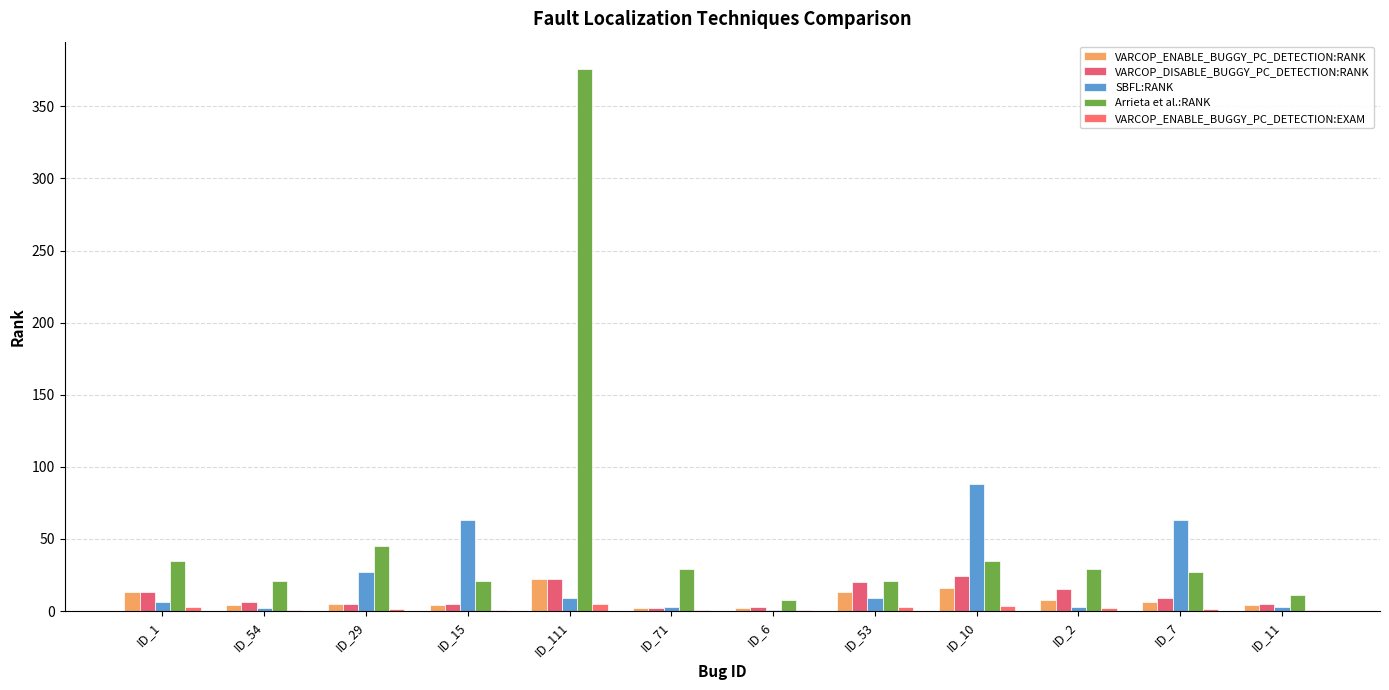

Does the chart contain stacked bars?

No